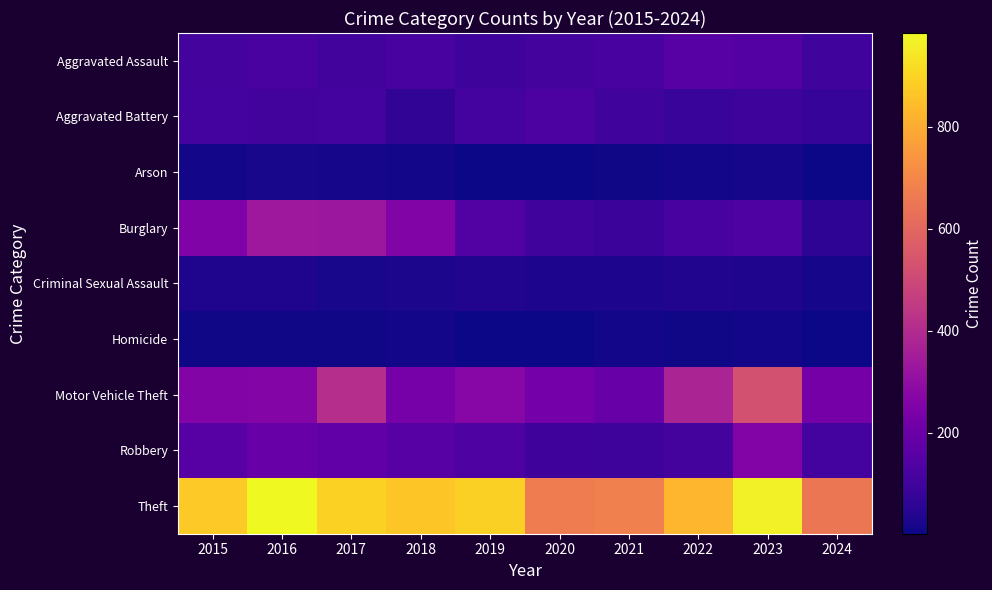

Reading left to right, extract all data points from this chart.

Aggravated Assault: 2015=110	2016=118	2017=105	2018=115	2019=92	2020=113	2021=115	2022=154	2023=146	2024=99
Aggravated Battery: 2015=108	2016=102	2017=108	2018=67	2019=108	2020=125	2021=100	2022=81	2023=92	2024=75
Arson: 2015=13	2016=20	2017=14	2018=12	2019=5	2020=4	2021=6	2022=11	2023=15	2024=2
Burglary: 2015=254	2016=333	2017=329	2018=257	2019=143	2020=100	2021=90	2022=116	2023=130	2024=59
Criminal Sexual Assault: 2015=29	2016=30	2017=21	2018=22	2019=35	2020=28	2021=27	2022=35	2023=31	2024=16
Homicide: 2015=9	2016=7	2017=8	2018=10	2019=5	2020=2	2021=13	2022=9	2023=10	2024=3
Motor Vehicle Theft: 2015=261	2016=265	2017=411	2018=231	2019=273	2020=221	2021=193	2022=376	2023=524	2024=228
Robbery: 2015=154	2016=194	2017=178	2018=155	2019=135	2020=97	2021=91	2022=111	2023=260	2024=108
Theft: 2015=874	2016=984	2017=892	2018=868	2019=891	2020=666	2021=678	2022=827	2023=964	2024=648